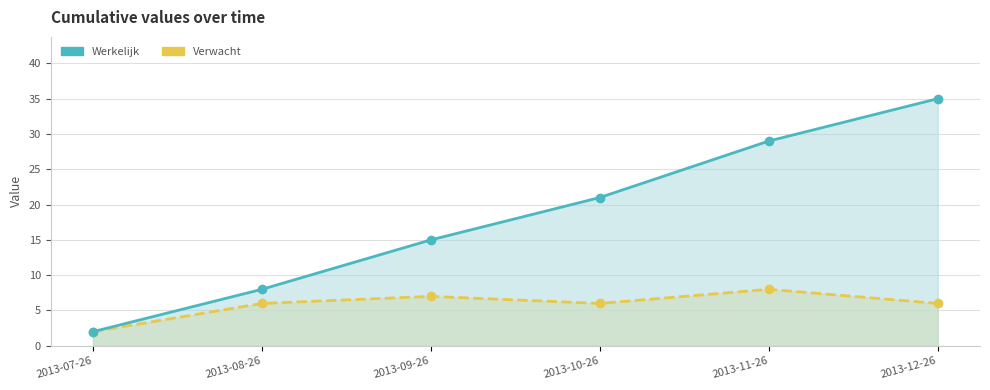

Is it true that Werkelijk equals 5 at 2013-10-26?

False